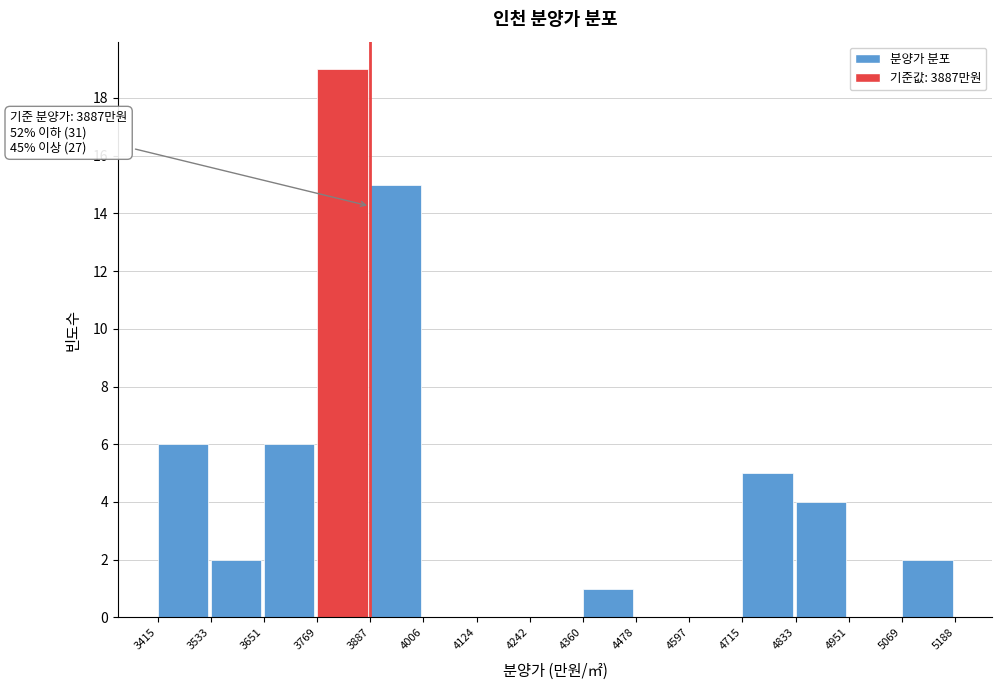

Which range on the x-axis has the tallest bar?

3769 to 3887